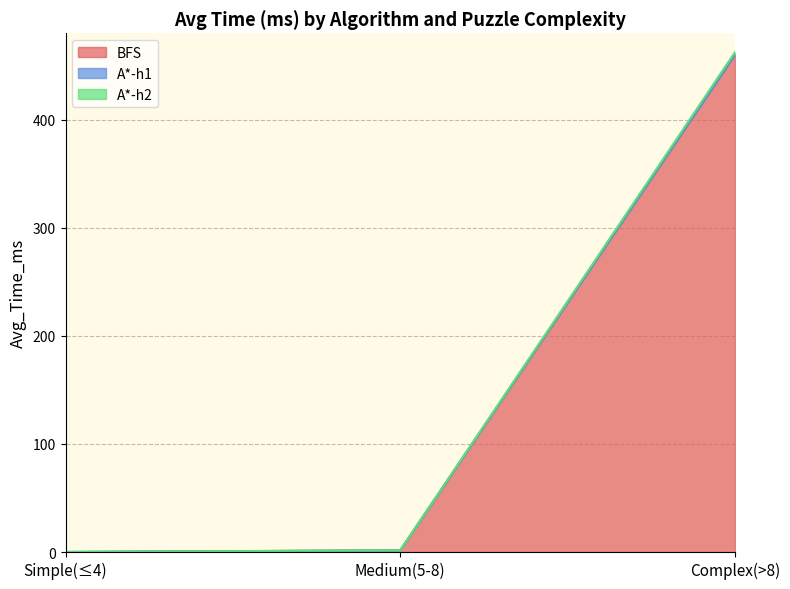

What is the label of the 3rd point from the left?

Complex(>8)